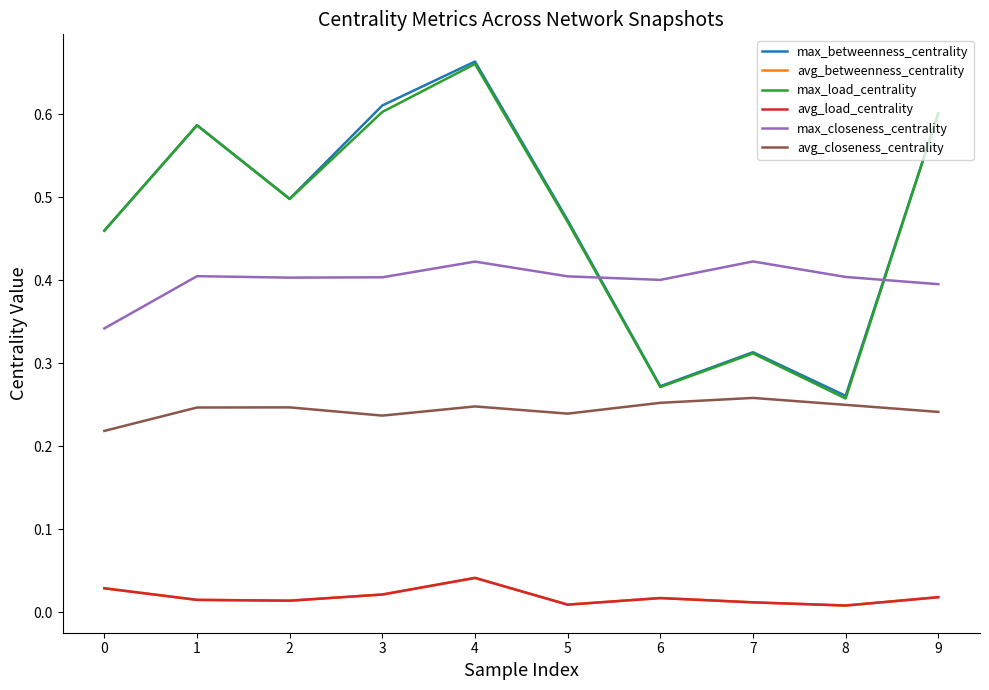

How many interior local valleys does the max_load_centrality series have?

3